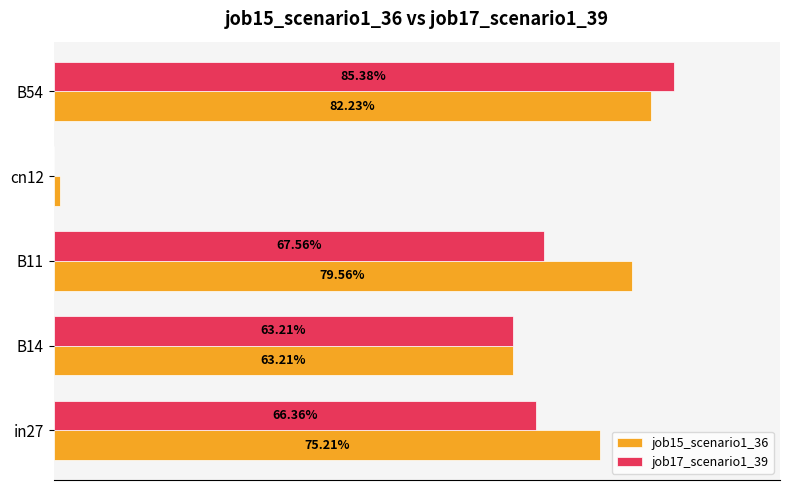

What is the value of the job15_scenario1_36 bar at the 2nd from the left?

0.6